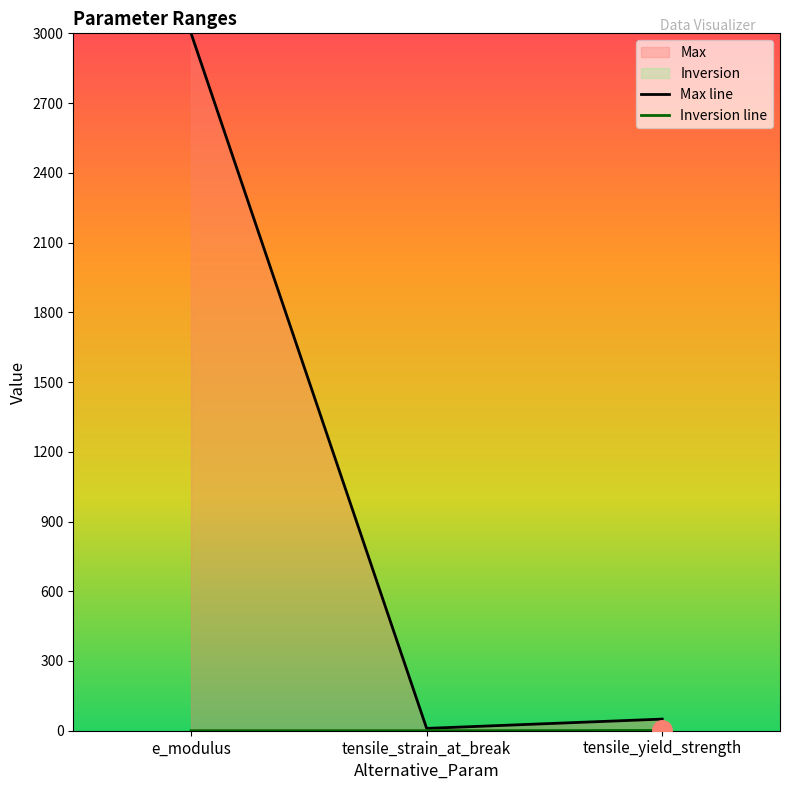

Which has a higher value, tensile_strain_at_break or tensile_yield_strength?

tensile_yield_strength